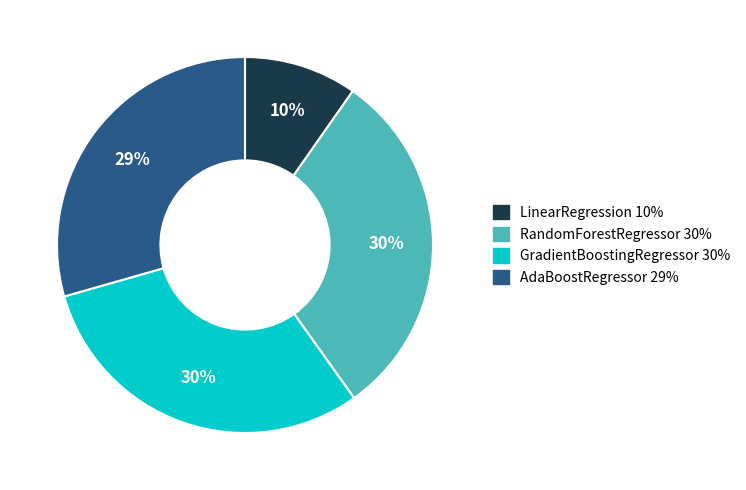

The AdaBoostRegressor slice represents 29% of the pie. True or false?

True